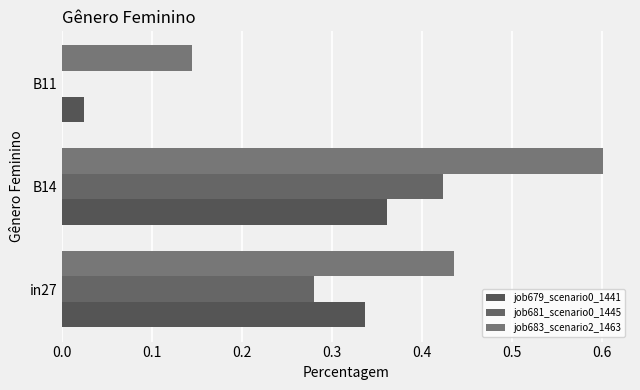

What is the value of the job679_scenario0_1441 bar at the 1st from the left?

0.3